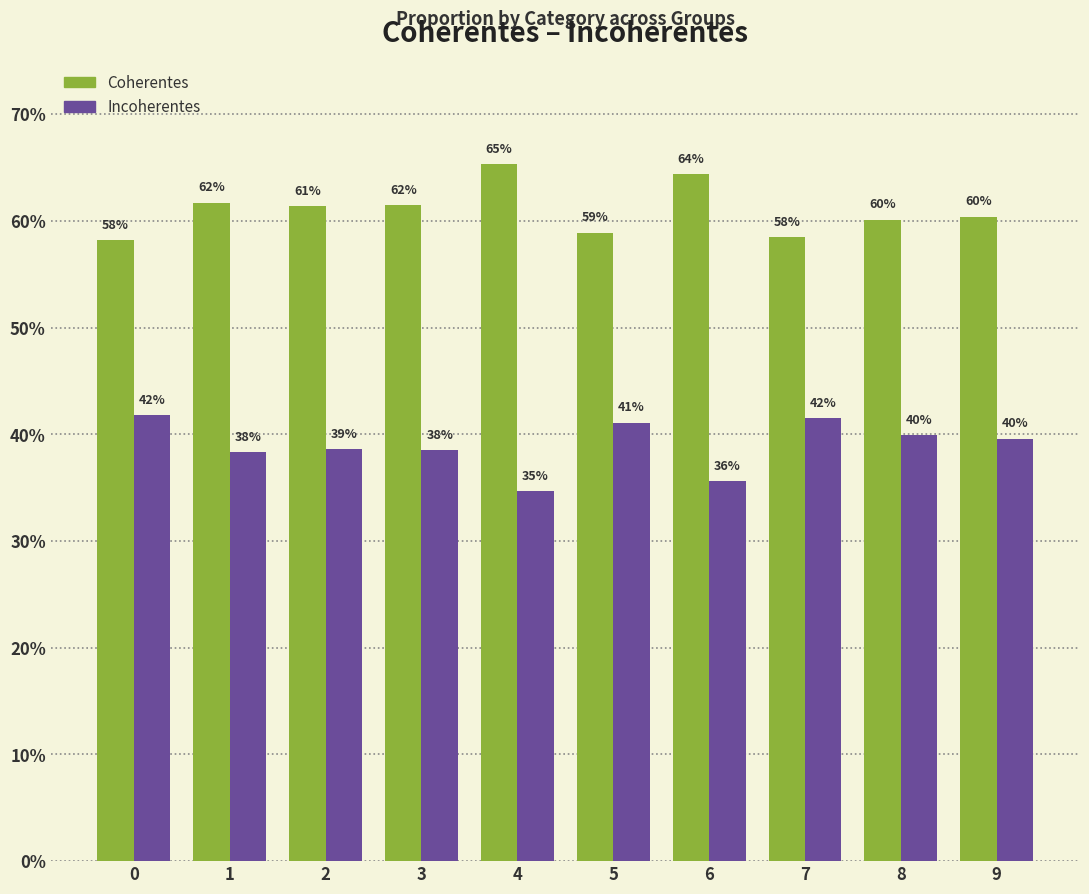

What are all the series names shown in the legend?

Coherentes, Incoherentes